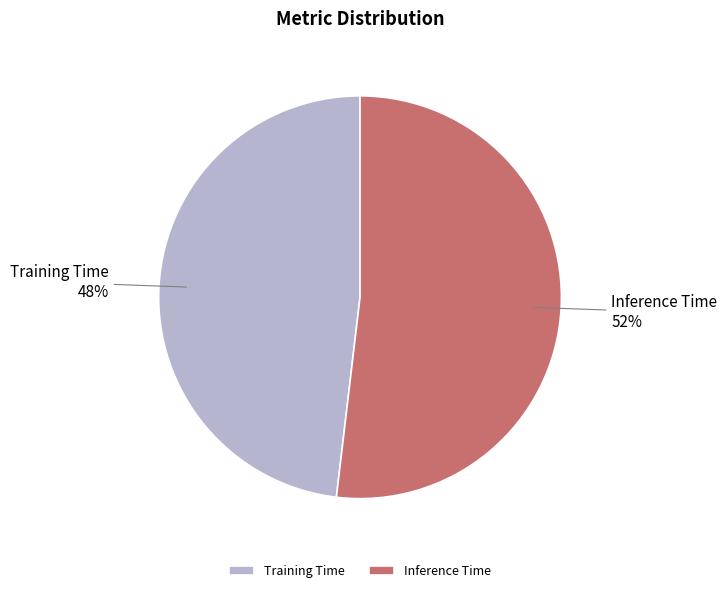

True or false: Training Time accounts for 54% of the total.

False